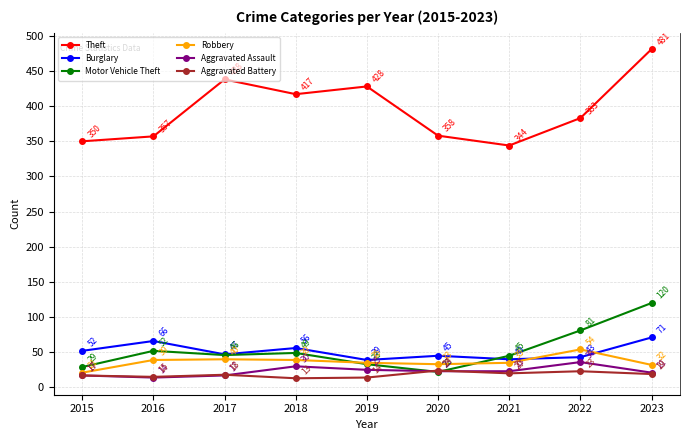

Count the number of categories in the chart.

9